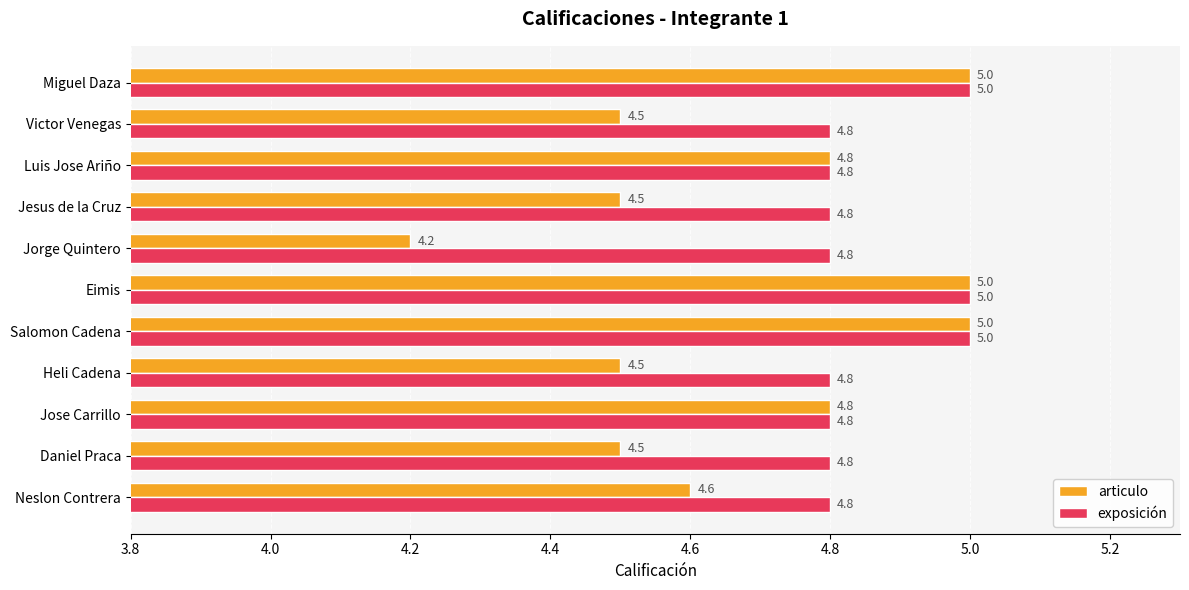

Which series has the widest spread of values?

articulo